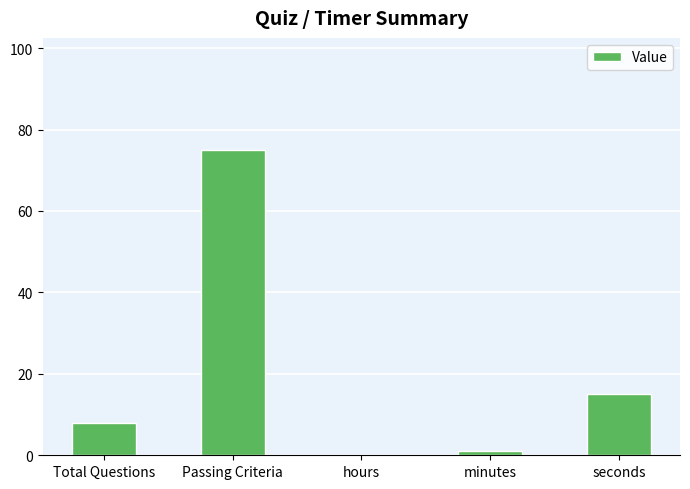

Count the number of data series in this chart.

1